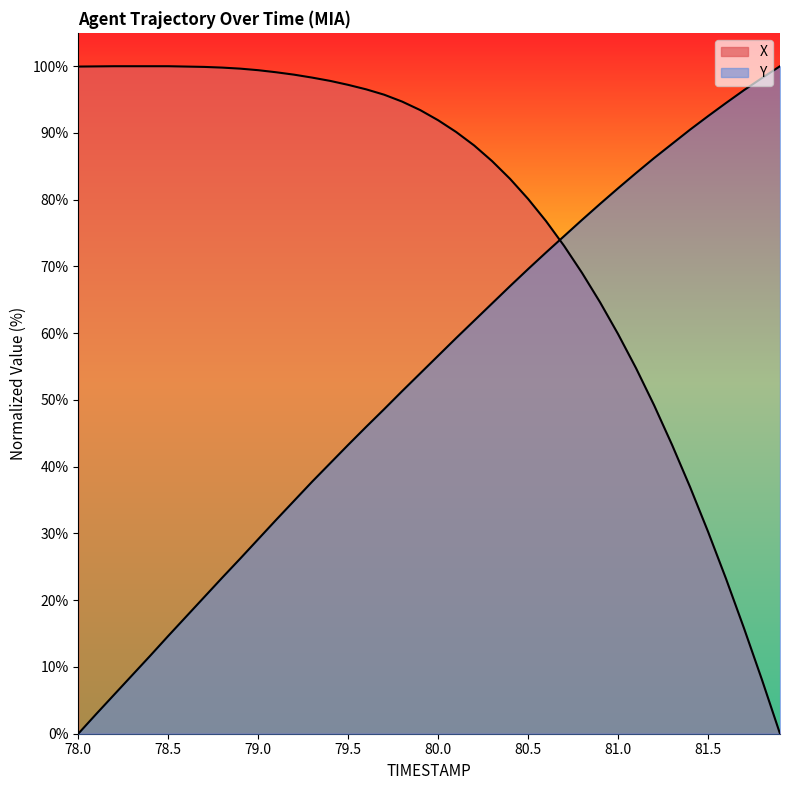

What are all the series names shown in the legend?

X, Y